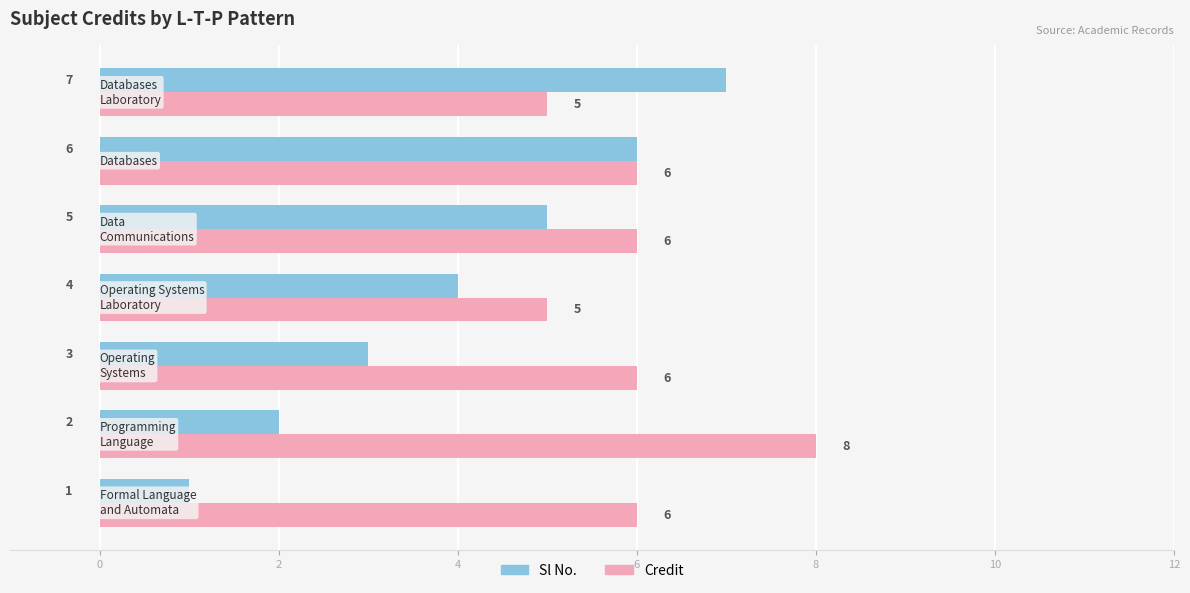

What is the sum of all Sl No. values?

28